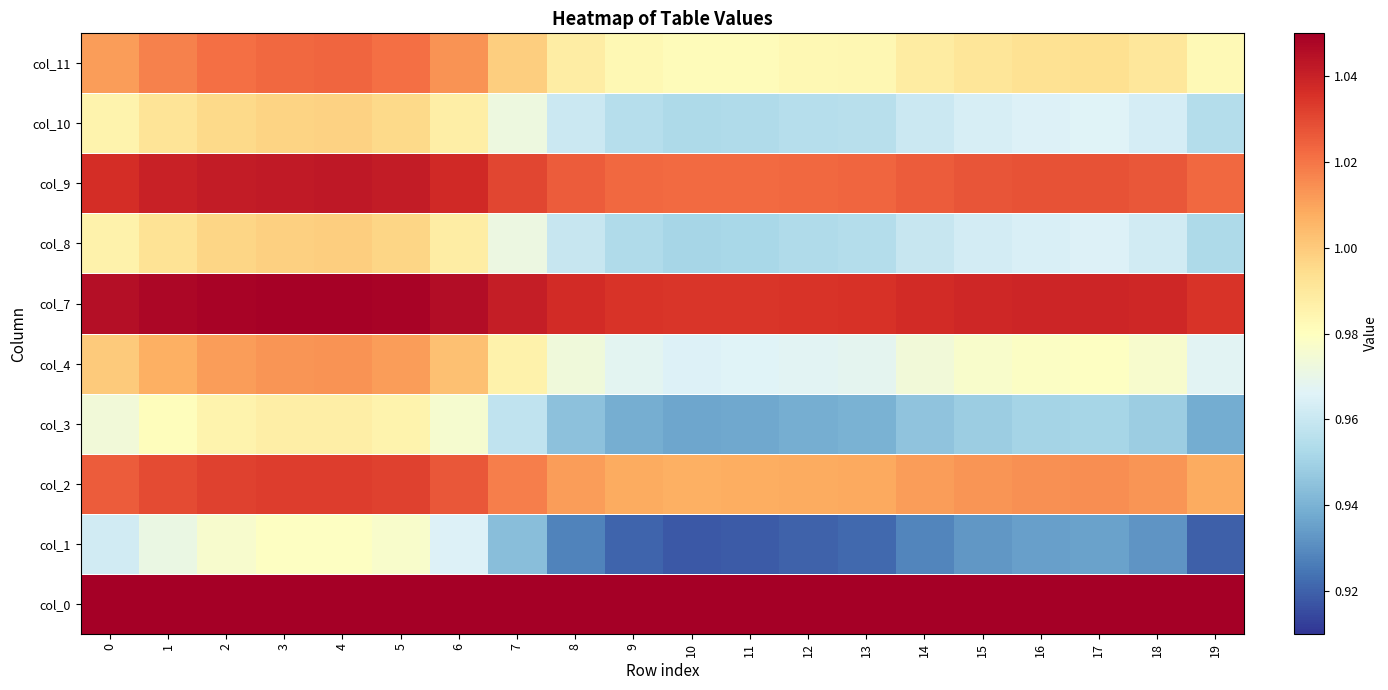

What is the maximum value shown in the chart?

1.1